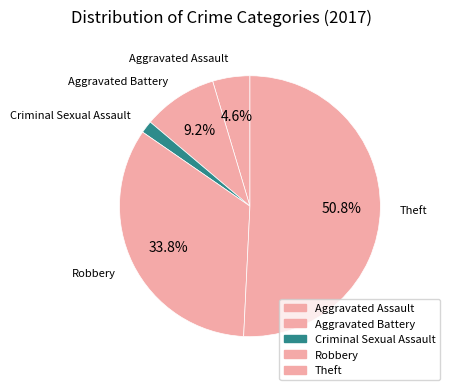

Count the number of slices in the pie.

5